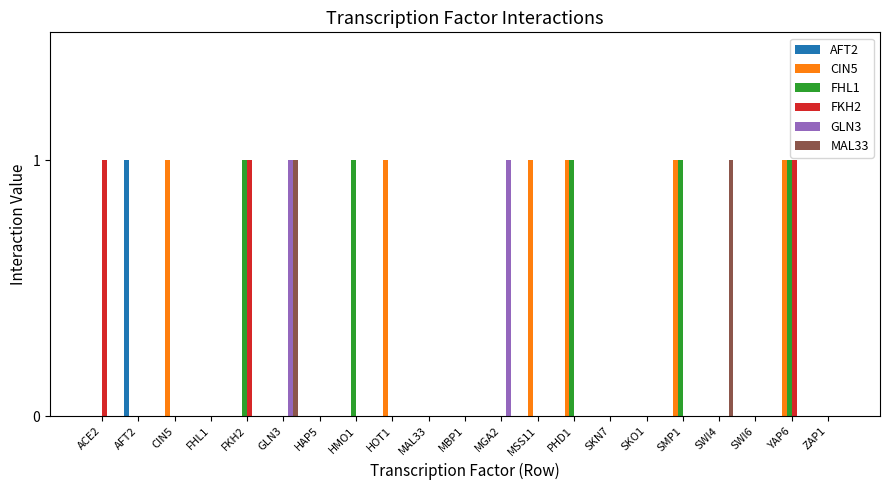

At which category is the sum across all series the highest?

YAP6